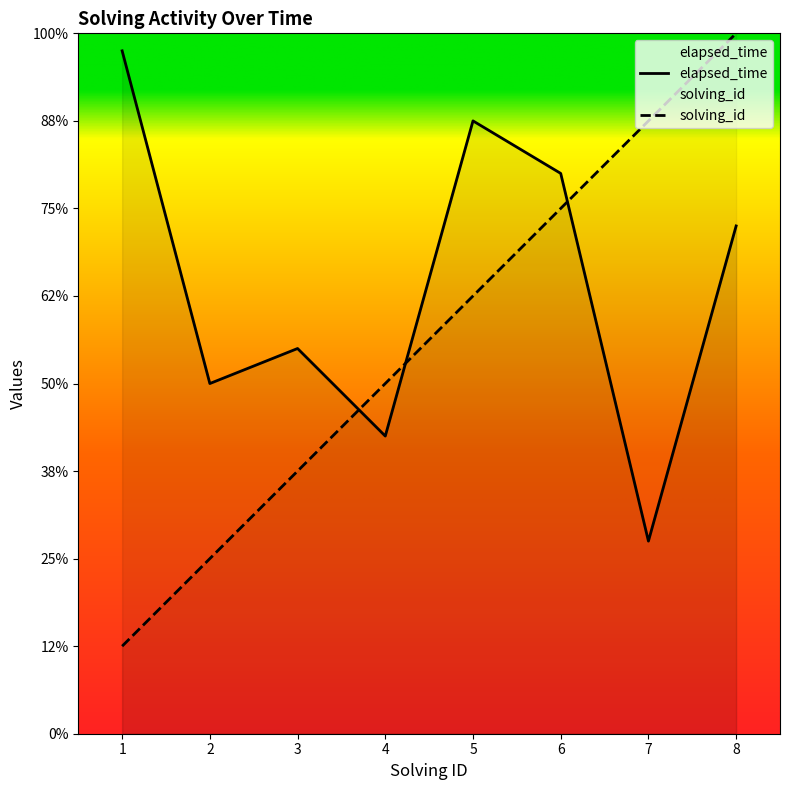

True or false: elapsed_time has a value of 11000 at 7.

True